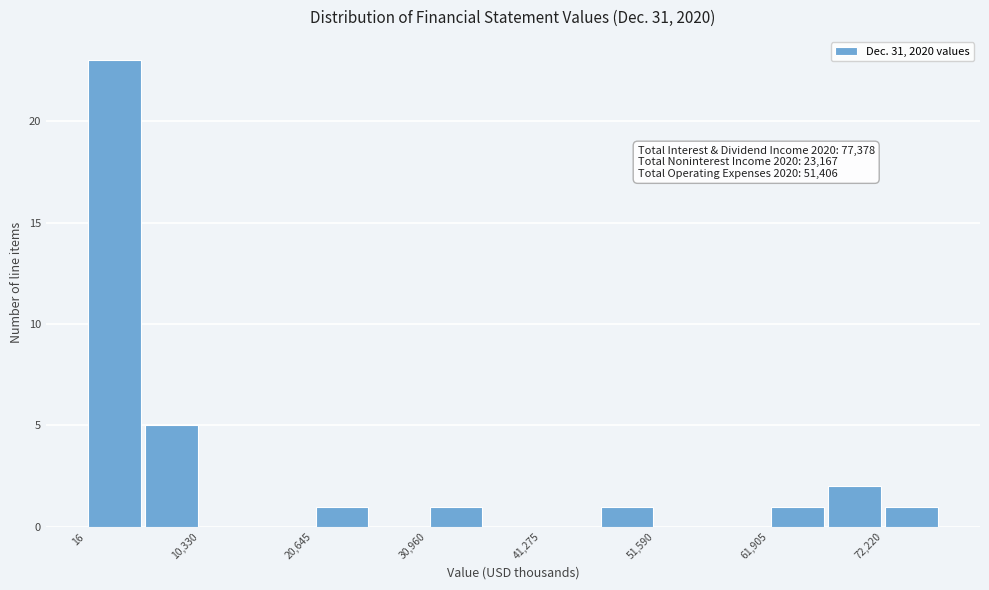

Around what value on the x-axis is the tallest bar? Give the approximate position of its centre, as read against the axis.

2000